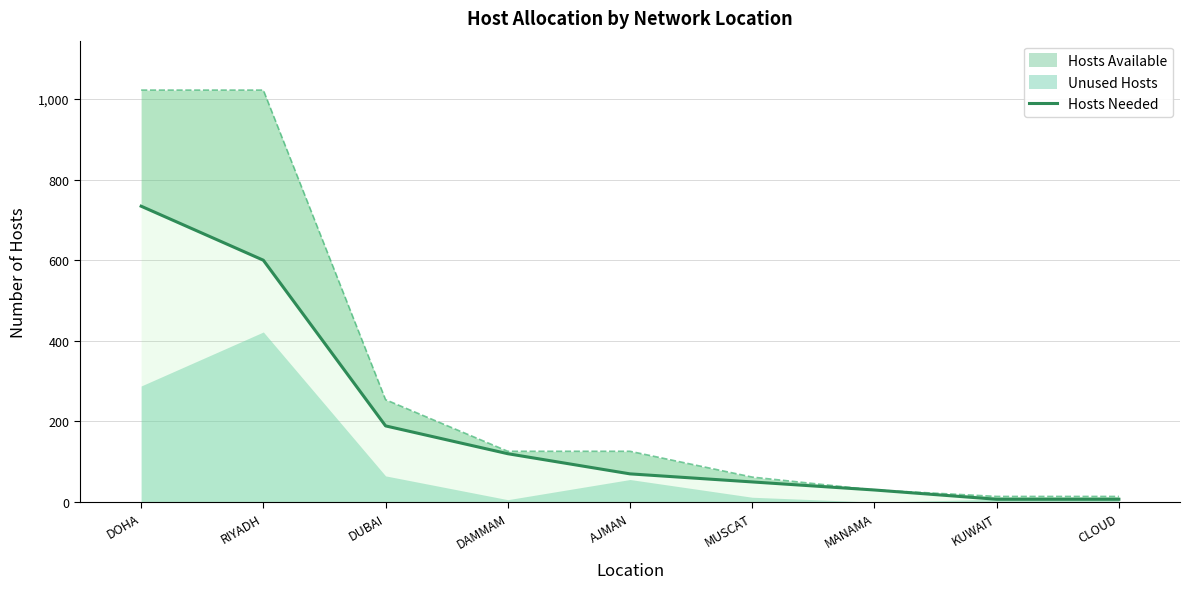

At which label is the value closest to 370?

DUBAI